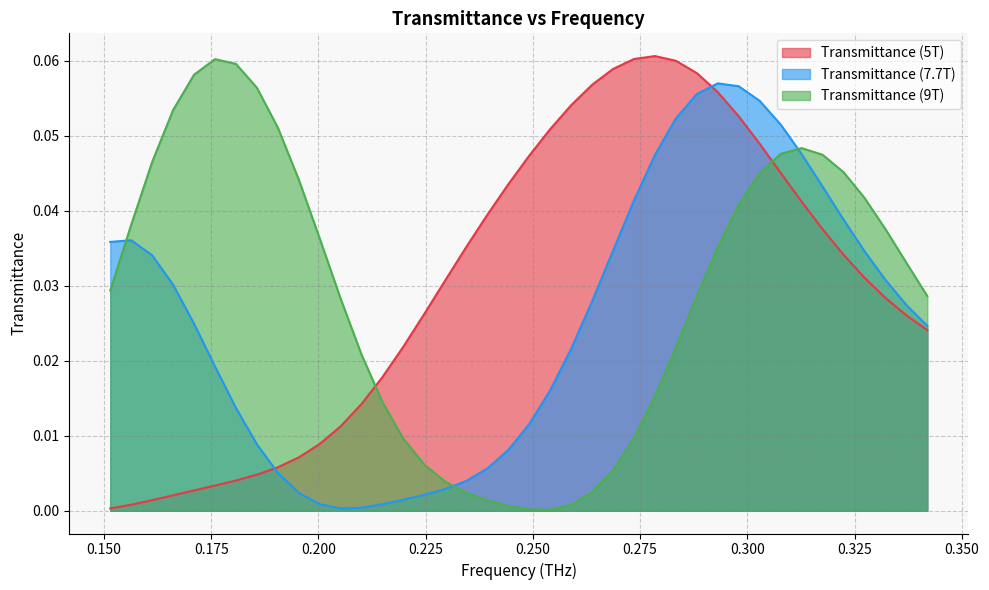

Does the chart have visible grid lines?

Yes